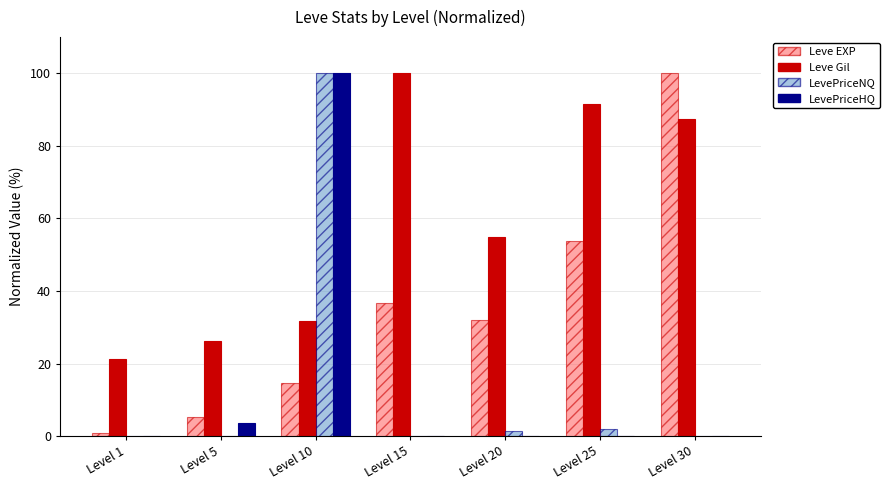

Which category has the highest value in the Leve Gil series?

Level 15